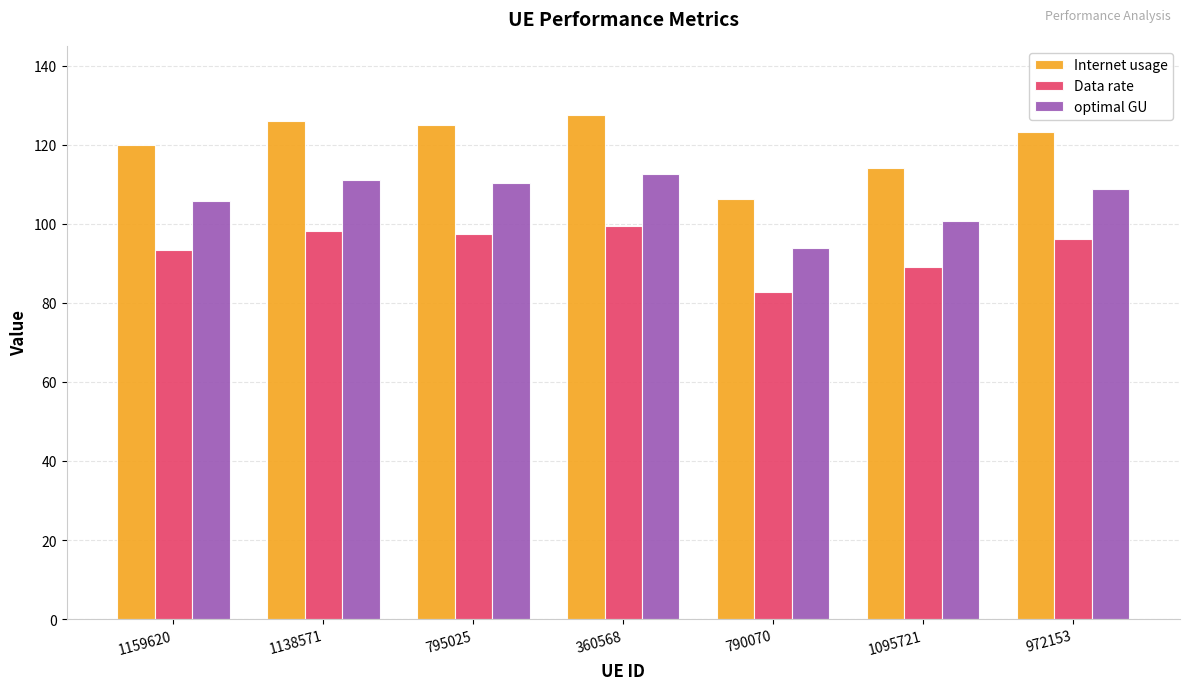

The Internet usage series shows 204.2 at 360568. True or false?

False